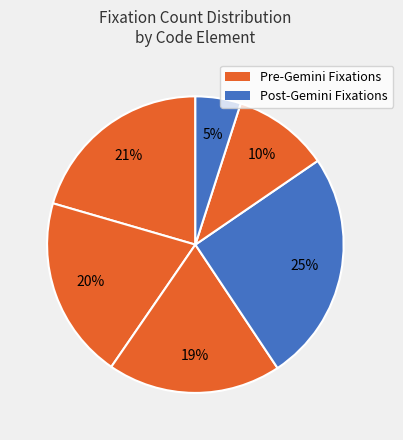

How many slices are in this pie chart?

6